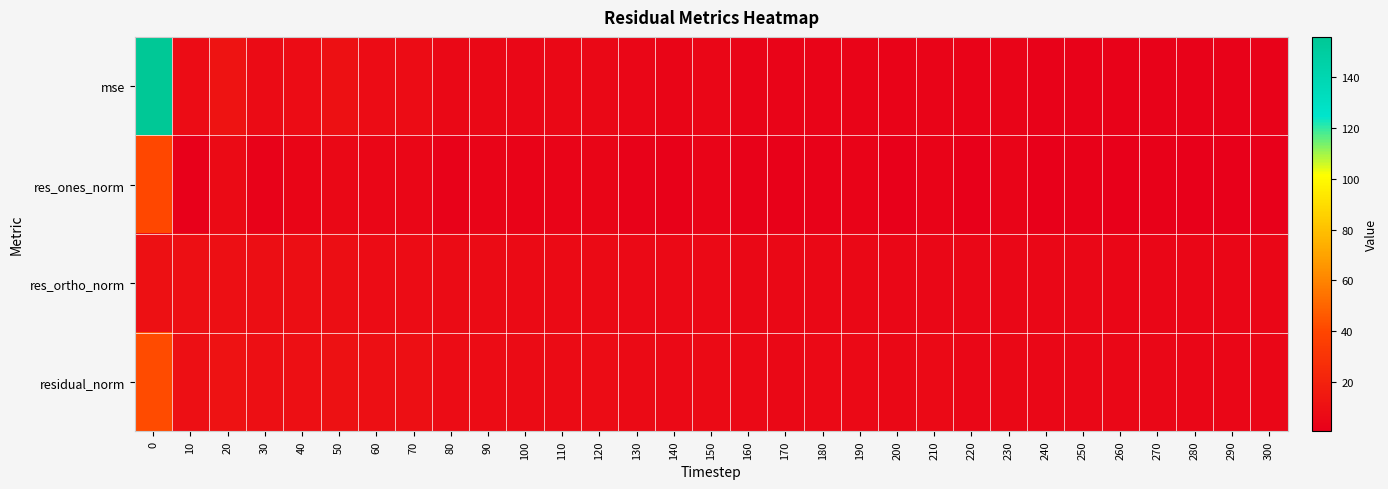

List the series in order of their peak value, lowest first.

res_ortho_norm, res_ones_norm, residual_norm, mse